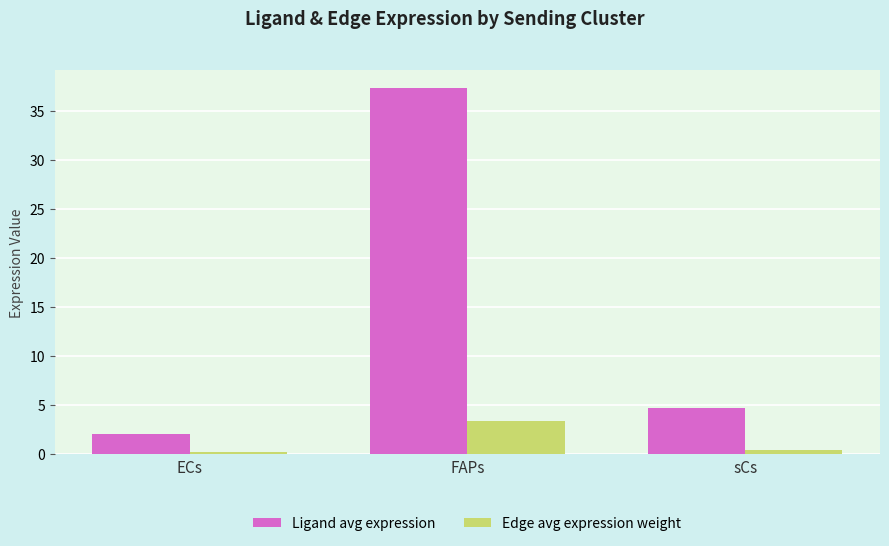

At which category is the sum across all series the highest?

FAPs